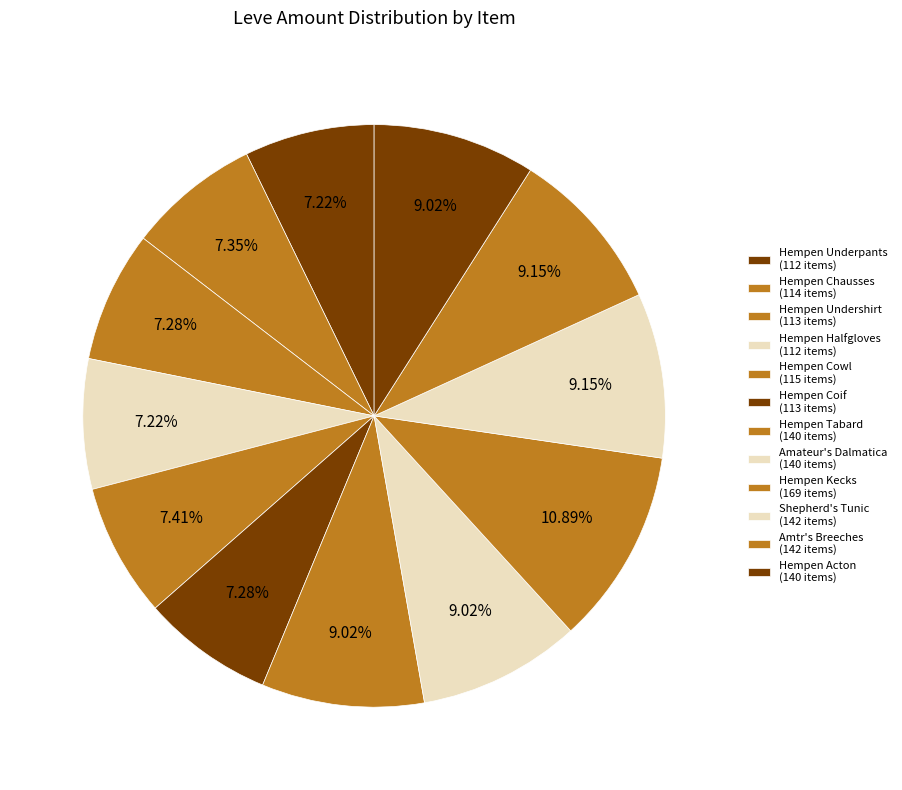

How many segments does this pie chart have?

12